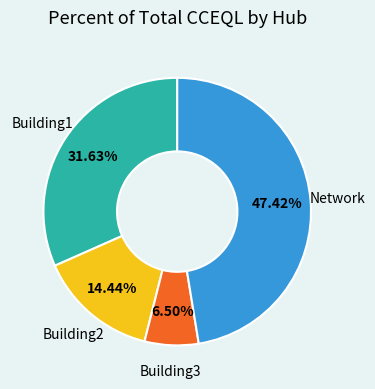

Count the number of slices in the pie.

4